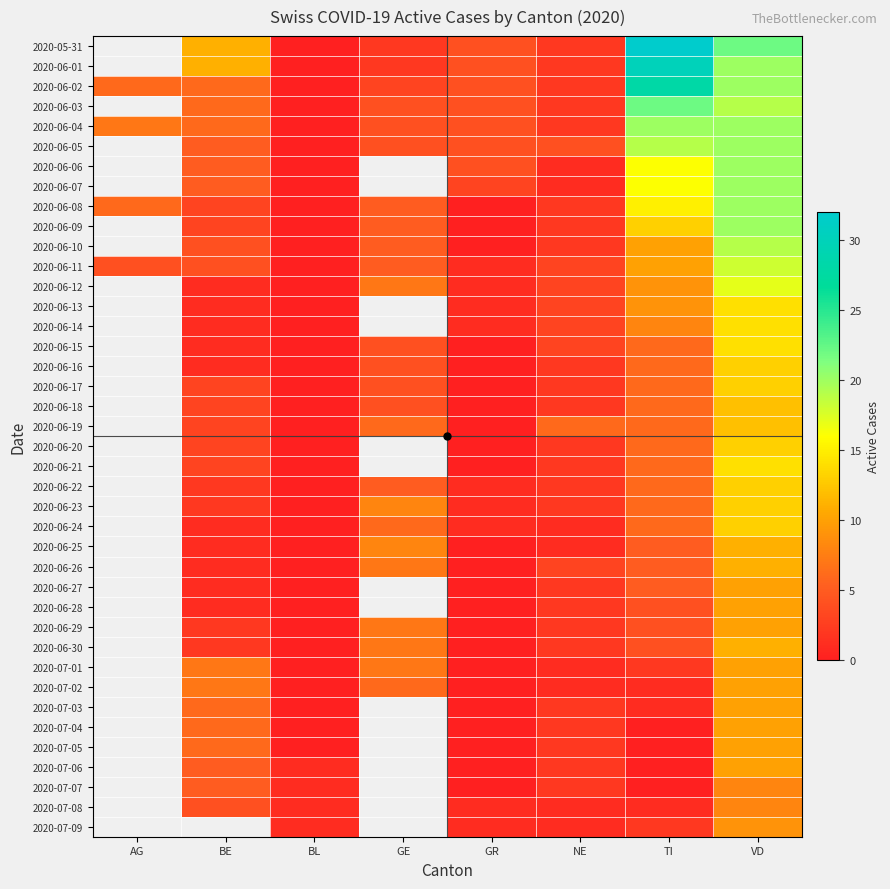

Rank the series by their average value, from lowest to highest.

2020-05-31, 2020-06-01, 2020-06-02, 2020-06-03, 2020-06-04, 2020-06-05, 2020-06-06, 2020-06-07, 2020-06-08, 2020-06-09, 2020-06-10, 2020-06-11, 2020-06-12, 2020-06-13, 2020-06-14, 2020-06-15, 2020-06-16, 2020-06-17, 2020-06-18, 2020-06-19, 2020-06-20, 2020-06-21, 2020-06-22, 2020-06-23, 2020-06-24, 2020-06-25, 2020-06-26, 2020-06-27, 2020-06-28, 2020-06-29, 2020-06-30, 2020-07-01, 2020-07-02, 2020-07-03, 2020-07-04, 2020-07-05, 2020-07-06, 2020-07-07, 2020-07-08, 2020-07-09